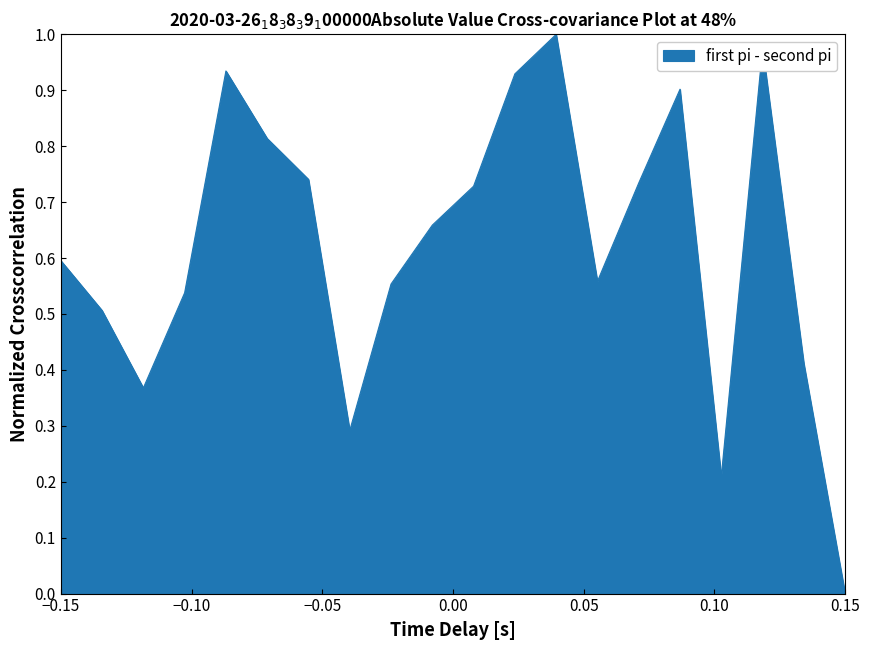

How many values are above zero?

19